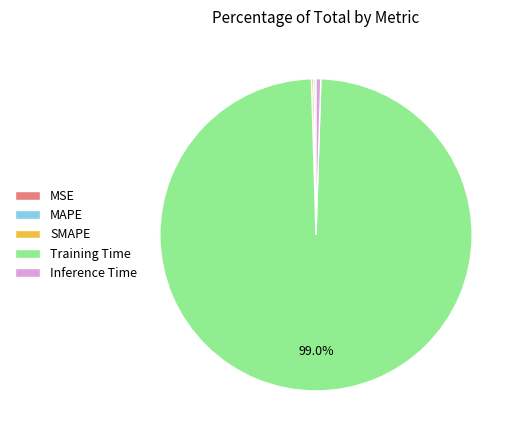

The Inference Time slice represents 0% of the pie. True or false?

True